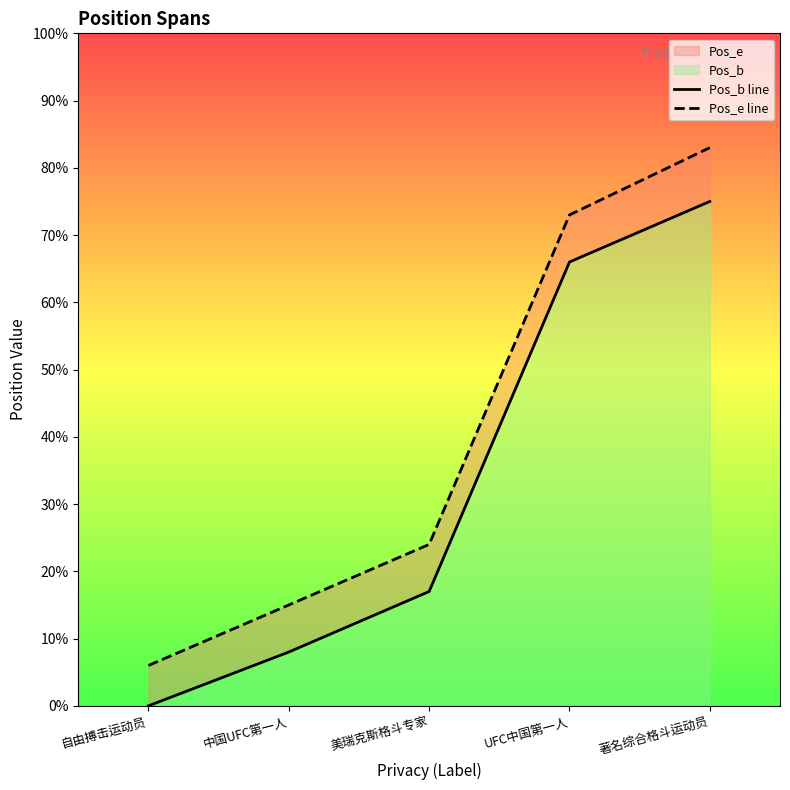

Count the Pos_e line values in the range 15 to 73.

3